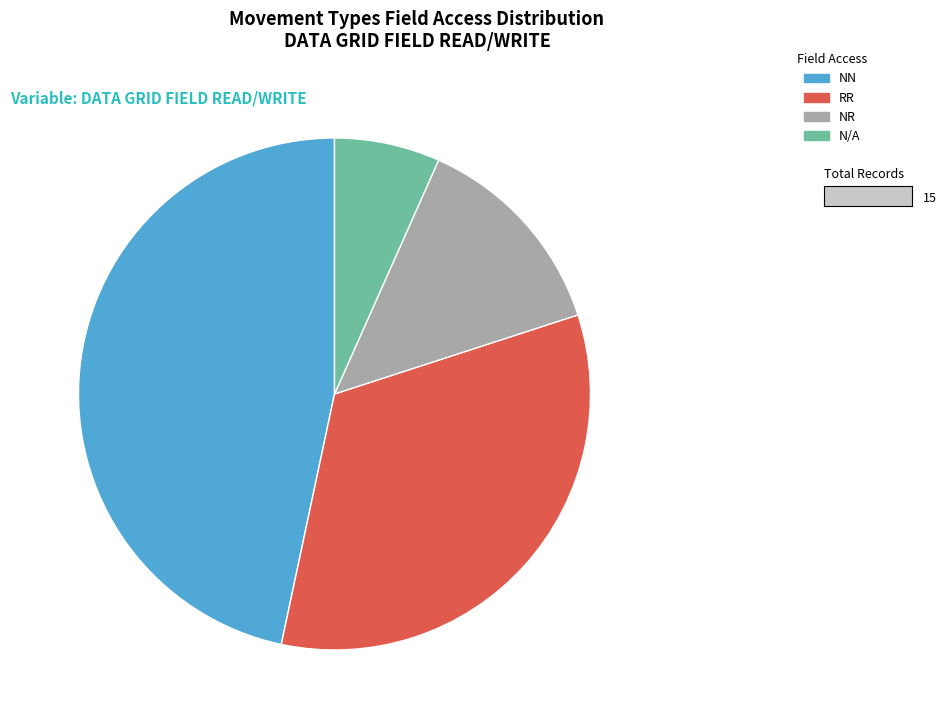

How many segments does this pie chart have?

4